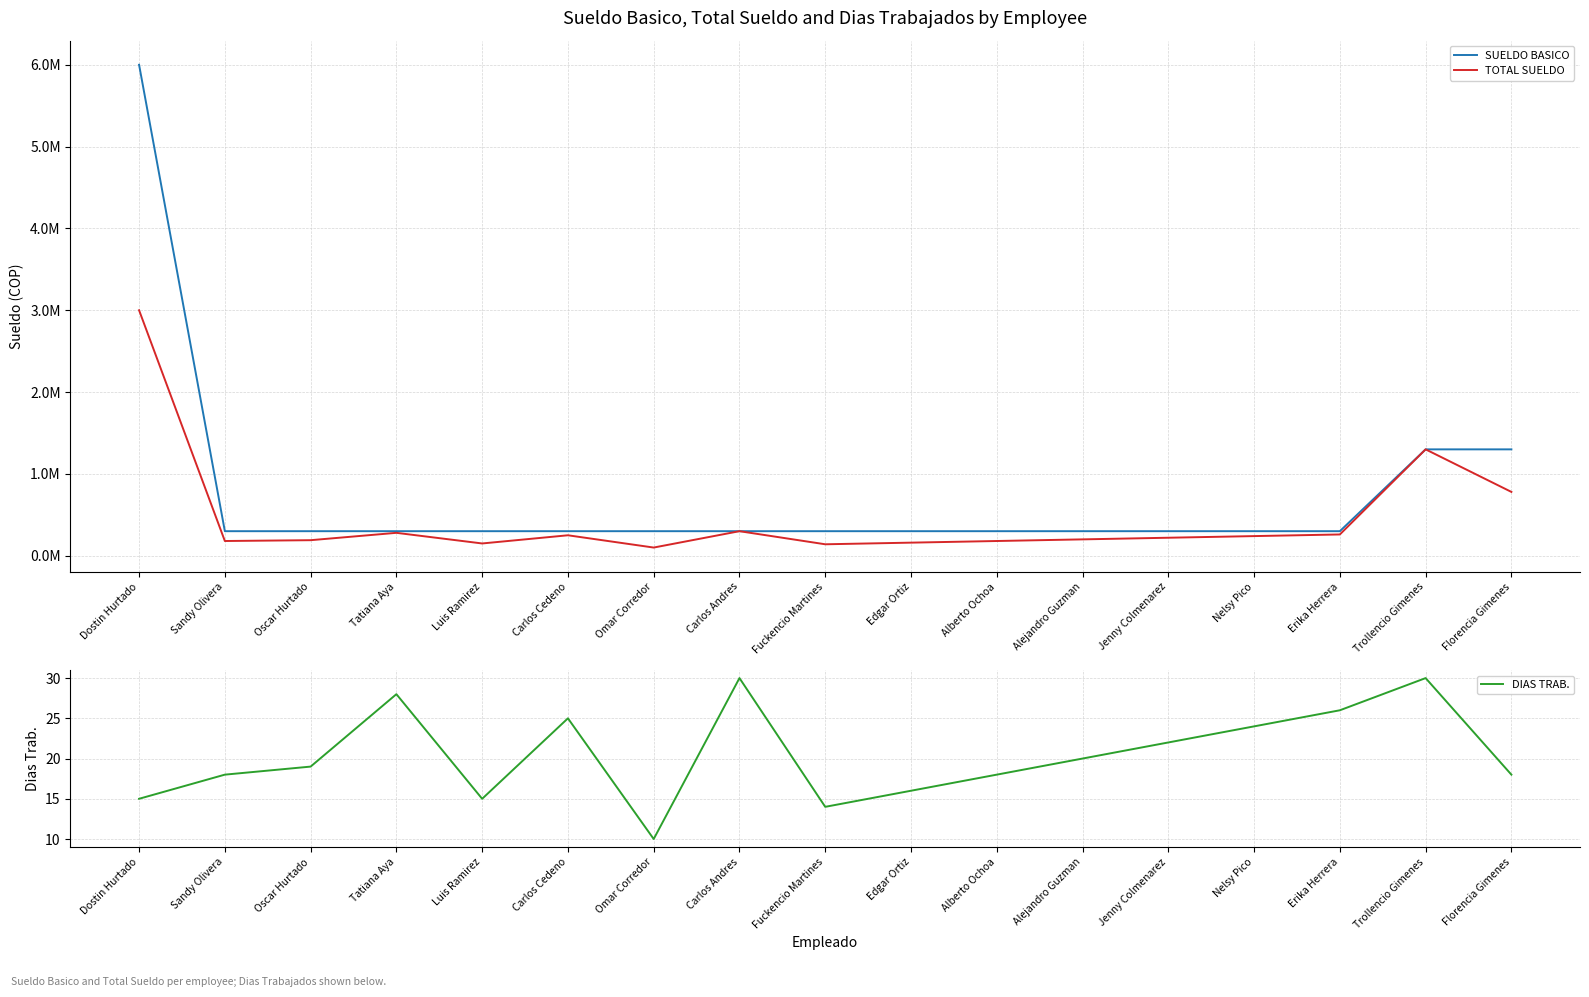

At which category is the sum across all series the highest?

Dostin Hurtado